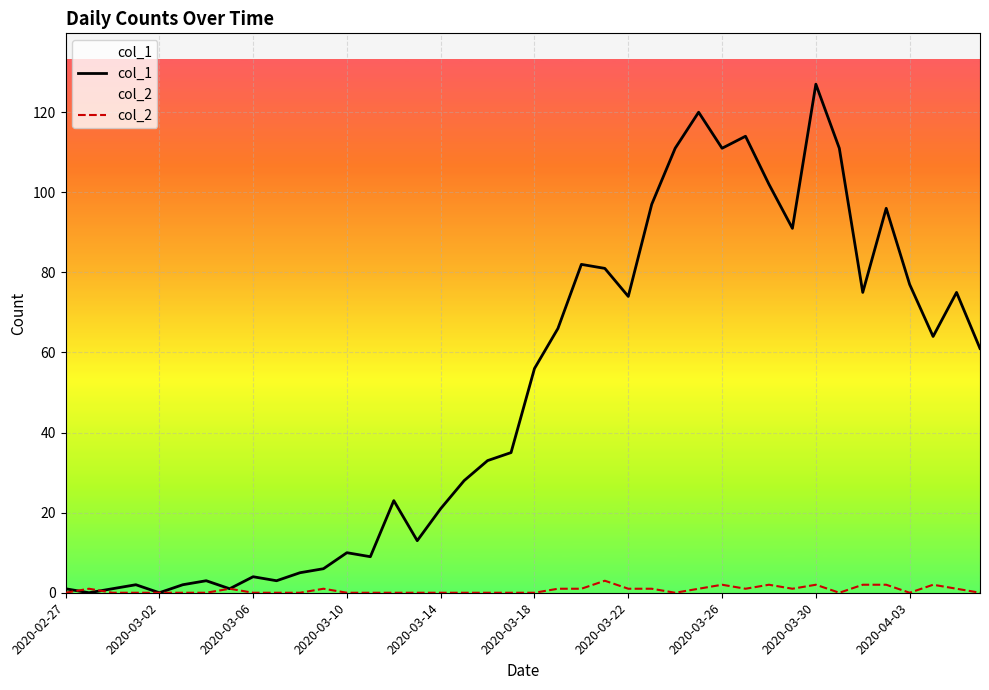

Count the col_2 values in the range 0 to 1.

33